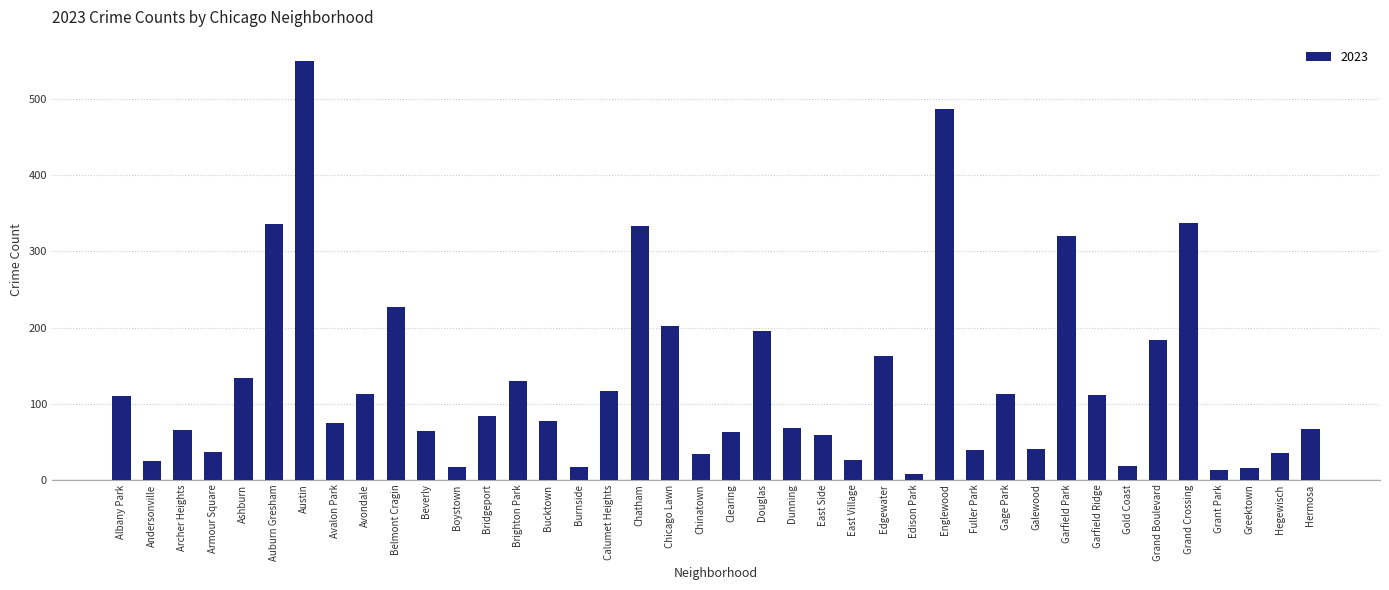

What is the average value?

128